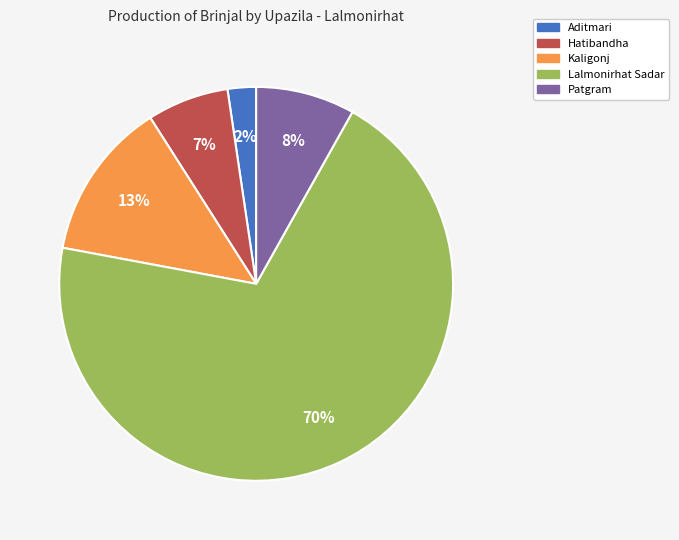

Between Aditmari and Hatibandha, which is larger?

Hatibandha